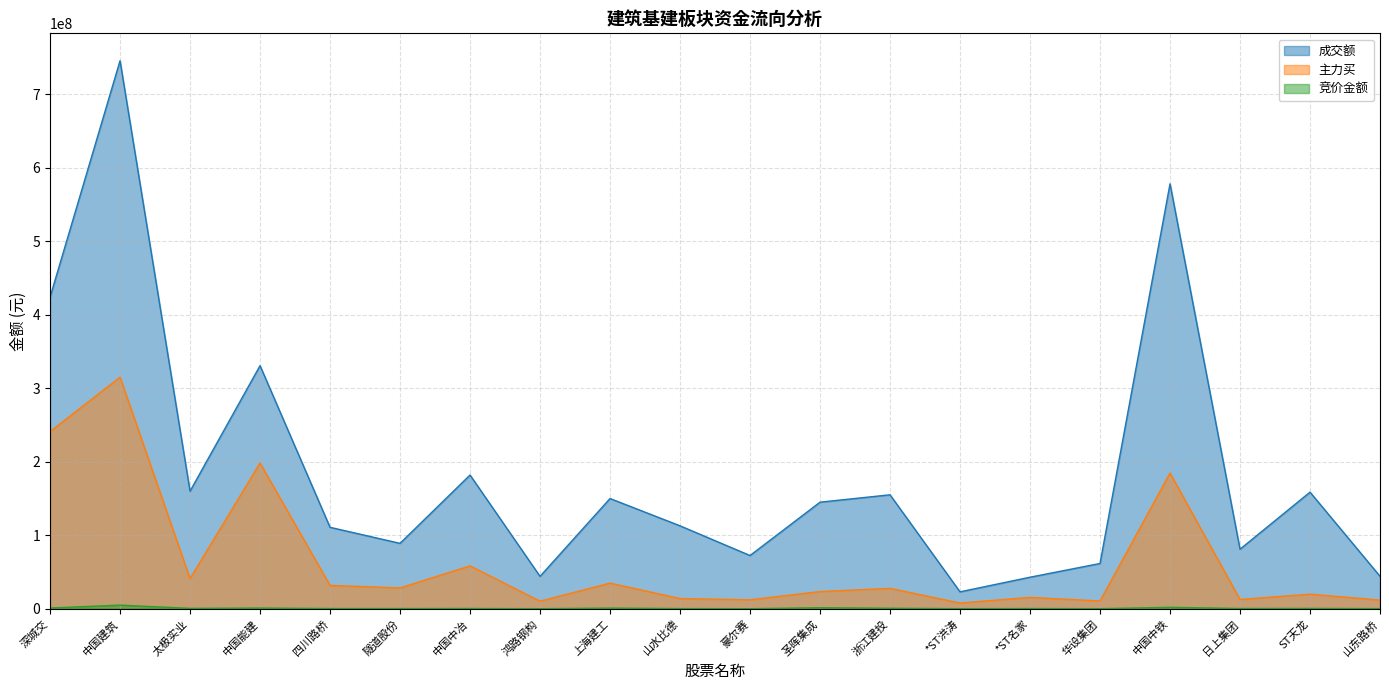

Where is 主力买 nearest to the value 161336222?

中国中铁